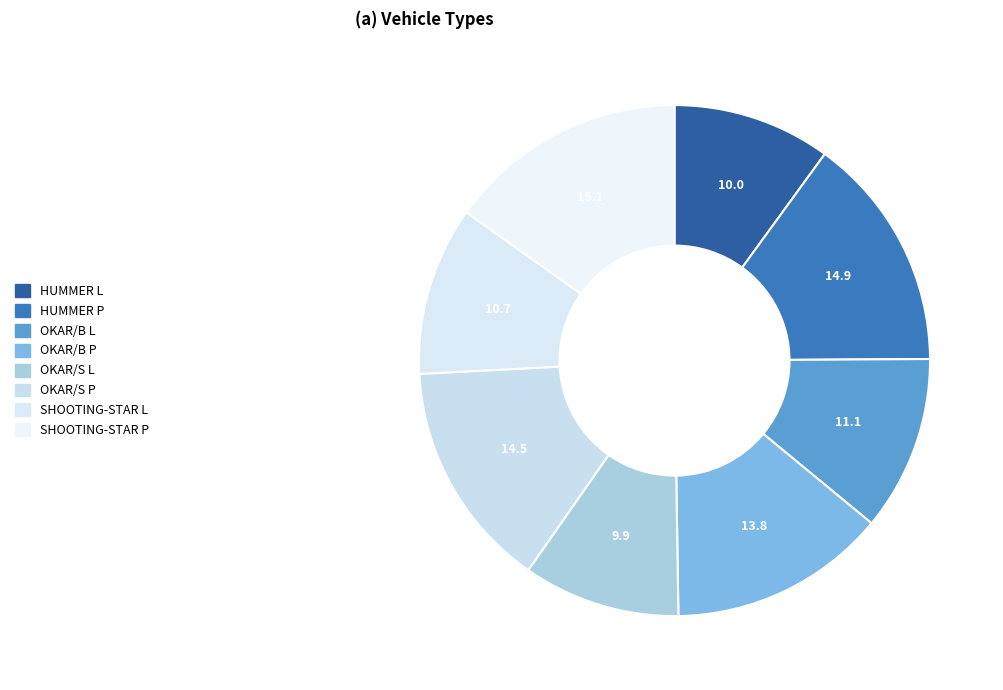

Count the number of slices in the pie.

8